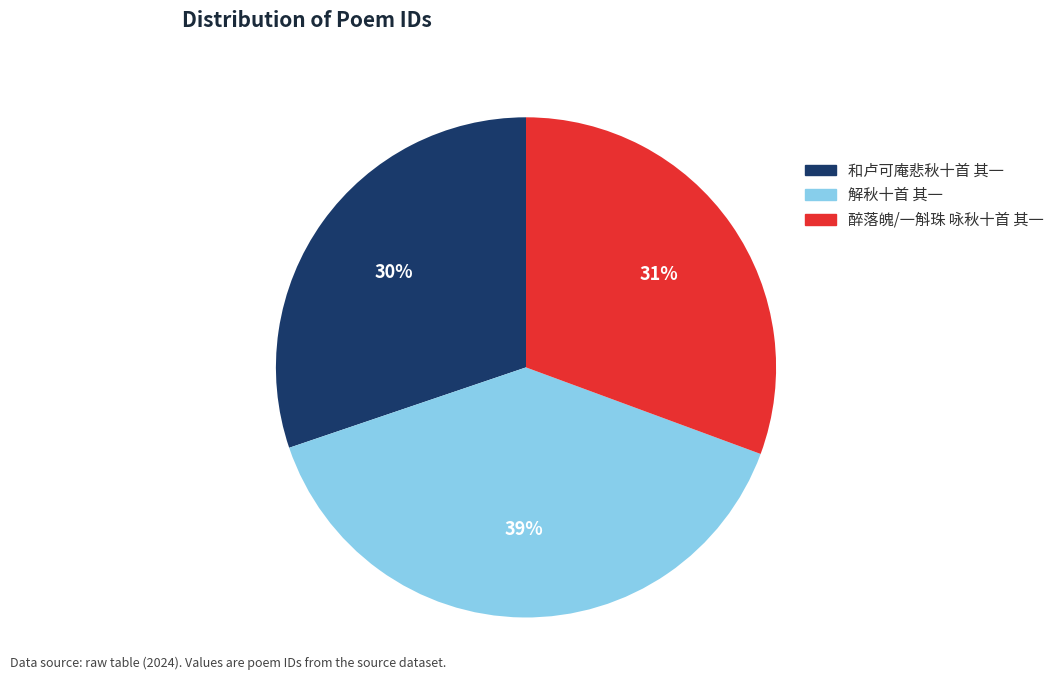

Which category has the biggest portion of the pie?

解秋十首 其一